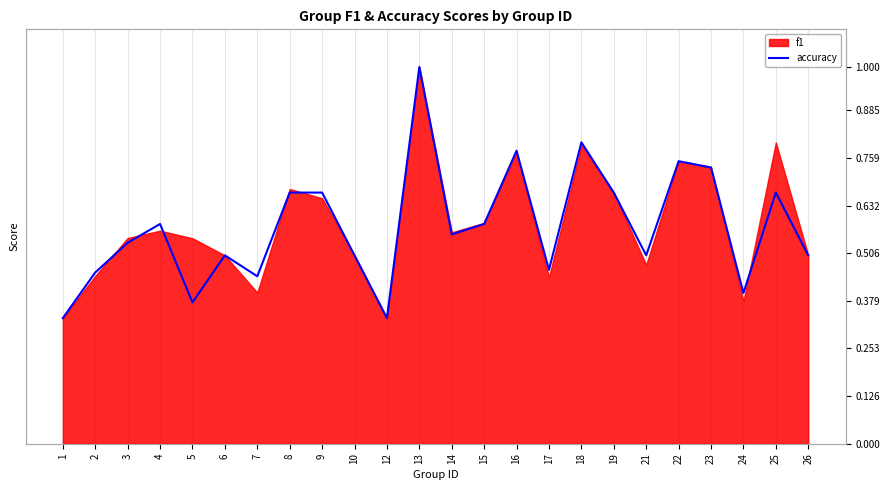

What is the change in value from 13 to 19?

-0.3